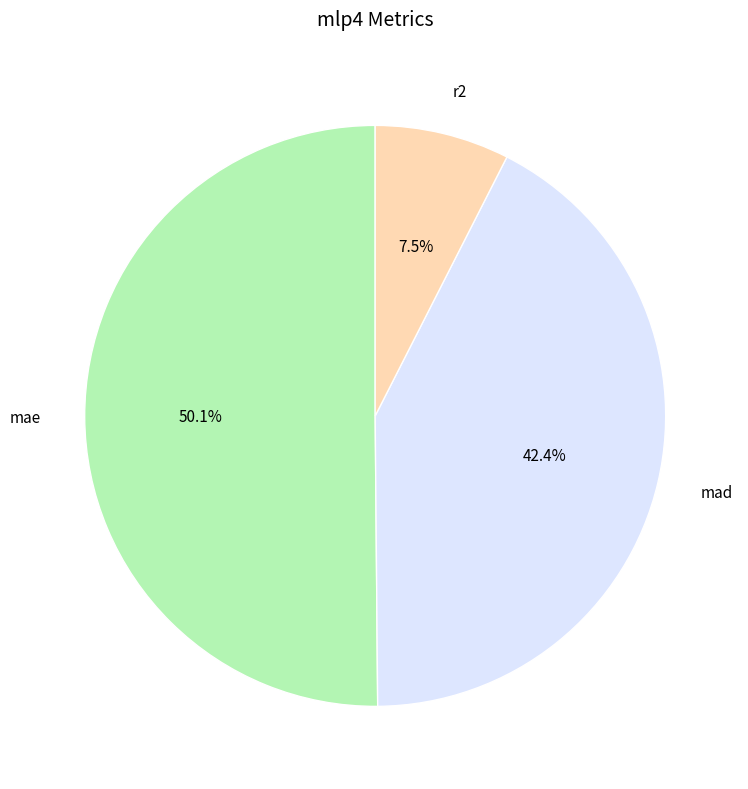

Is mad the majority of the pie?

No